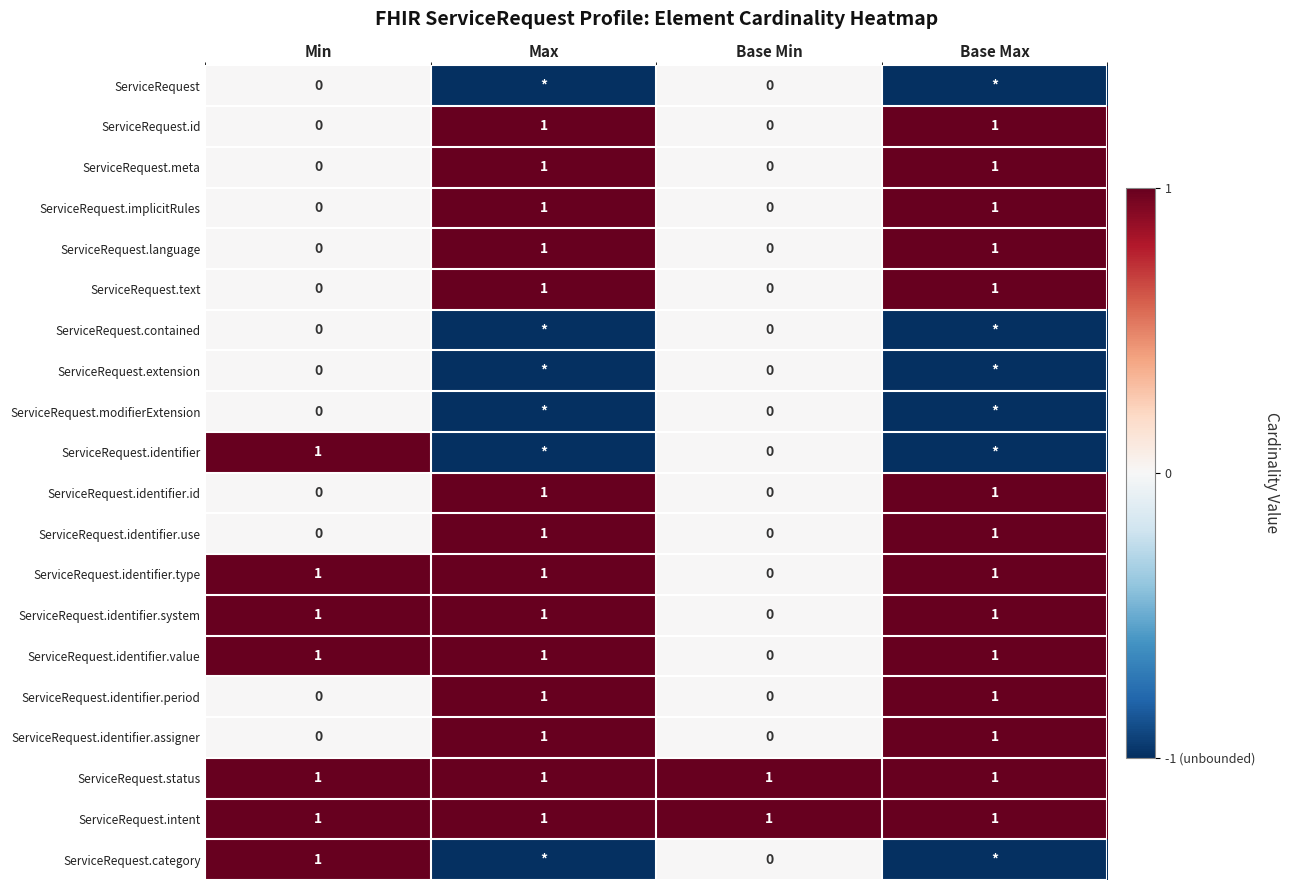

What is the spread (max minus min) of values at Base Min?

1